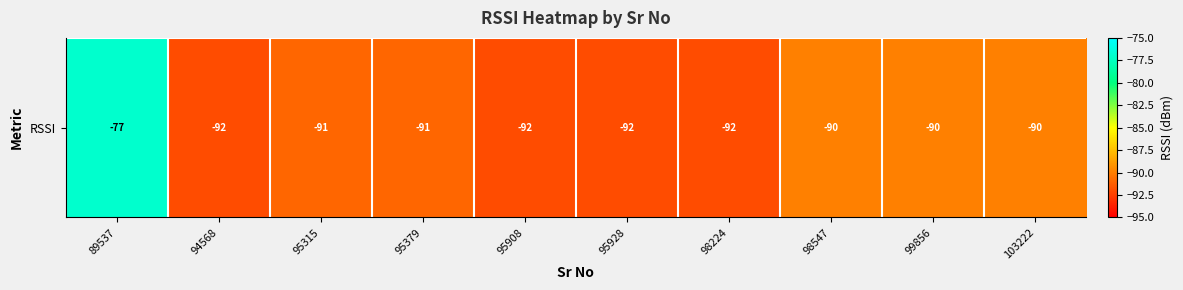

Rank the categories by value from lowest to highest.

94568, 95908, 95928, 98224, 95315, 95379, 98547, 99856, 103222, 89537